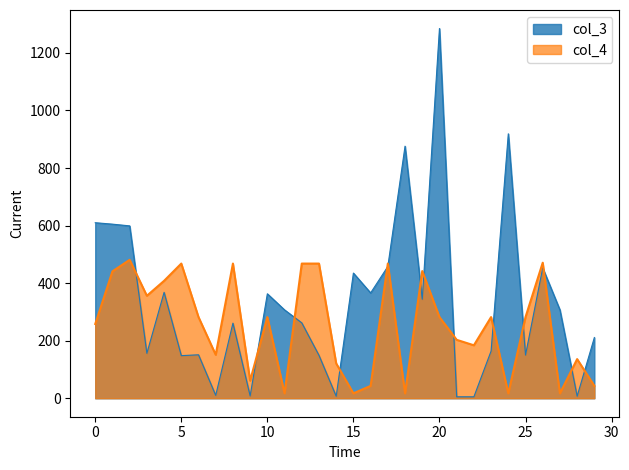

Reading left to right, what are all the values shown in this chart?

col_3: 610	605	599	156	368	148	151	10	261	8	363	307	262	149	7	435	366	458	876	344	1285	5	5	164	919	150	453	307	7	211
col_4: 258	441	481	356	408	468	282	151	468	61	282	17	468	468	121	17	43	468	17	442	282	203	184	282	17	282	471	17	136	43